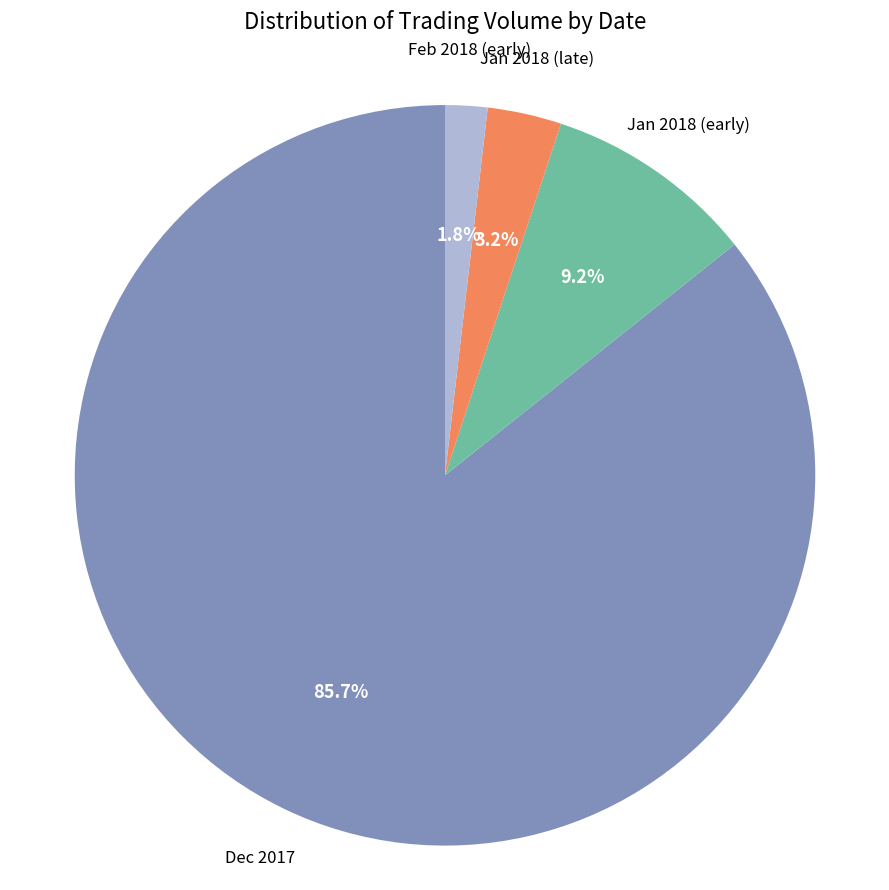

Is there any slice that represents more than half of the pie?

Yes